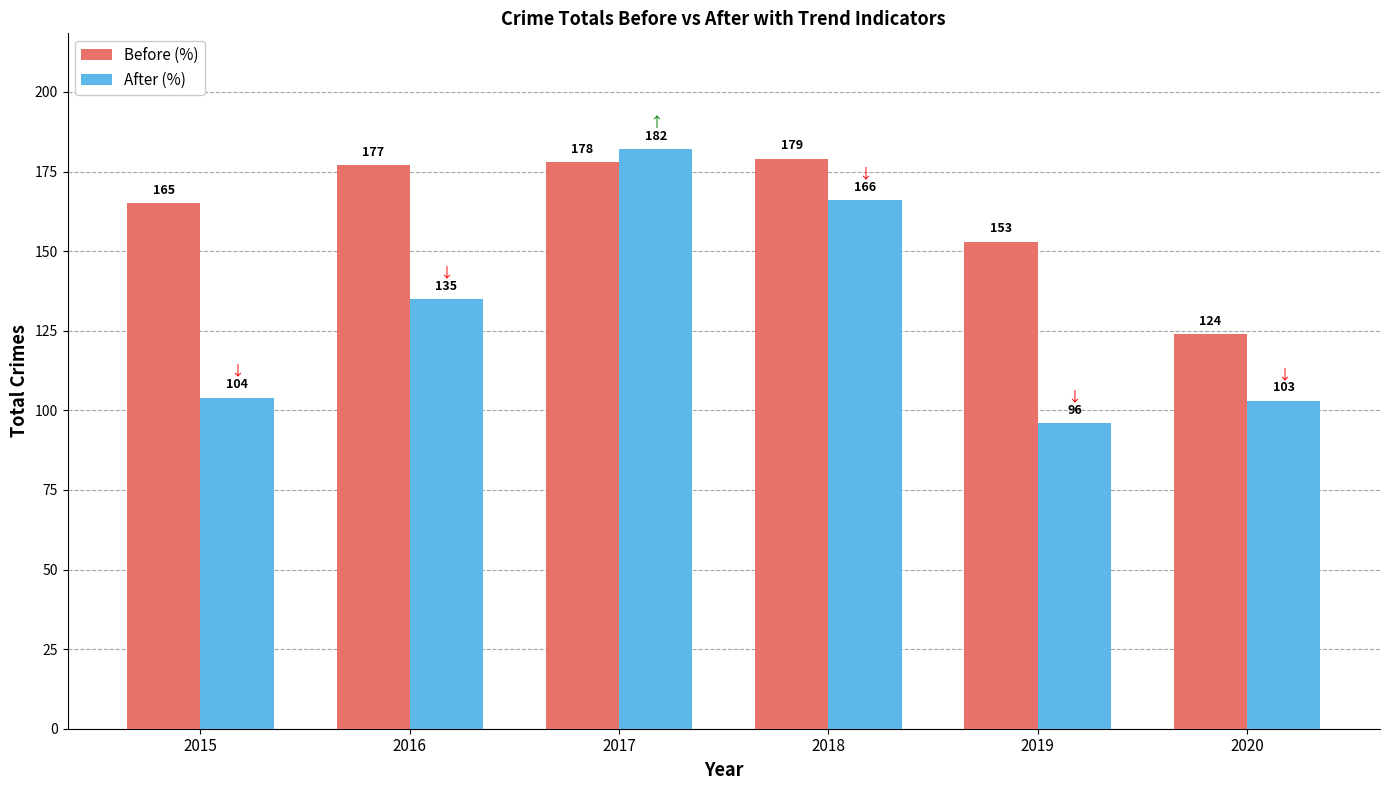

At which category is the sum across all series the highest?

2017